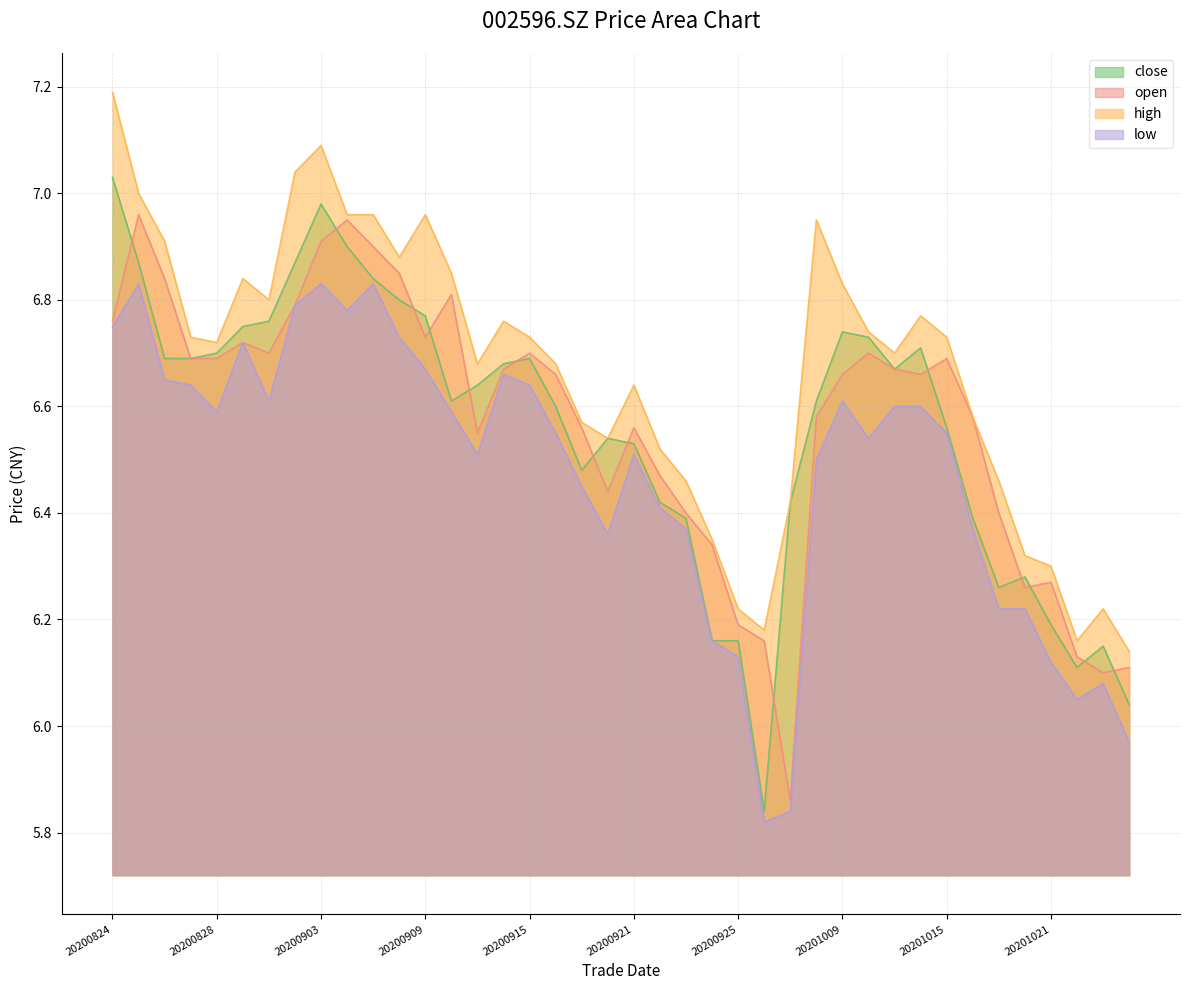

What is the difference between the highest and lowest values at 20200908?

0.1